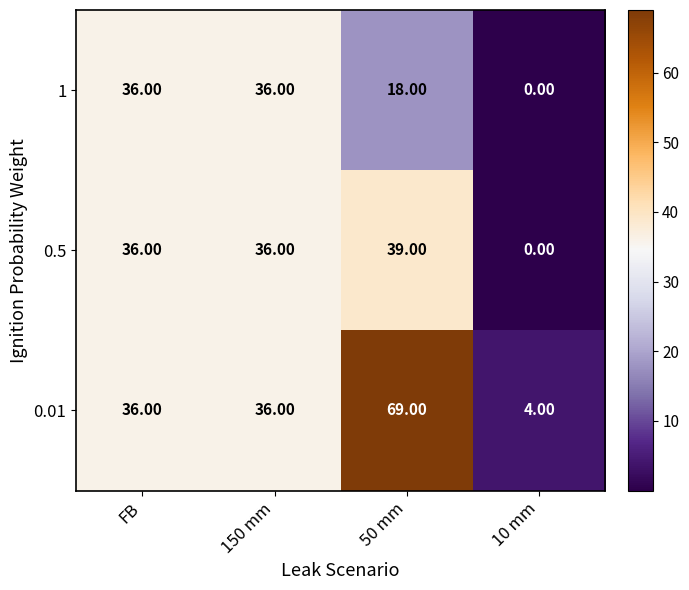

What is the sum of all 1 values?

90